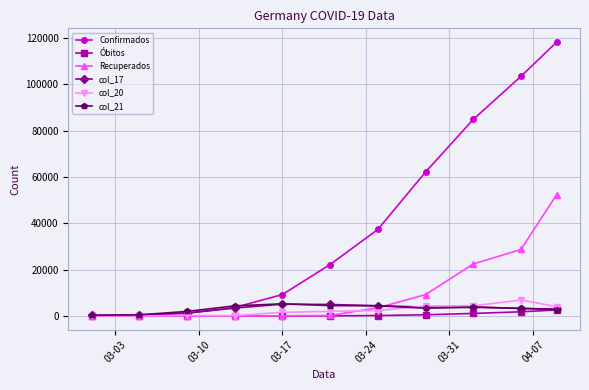

Which series has the largest range (max minus min)?

Confirmados